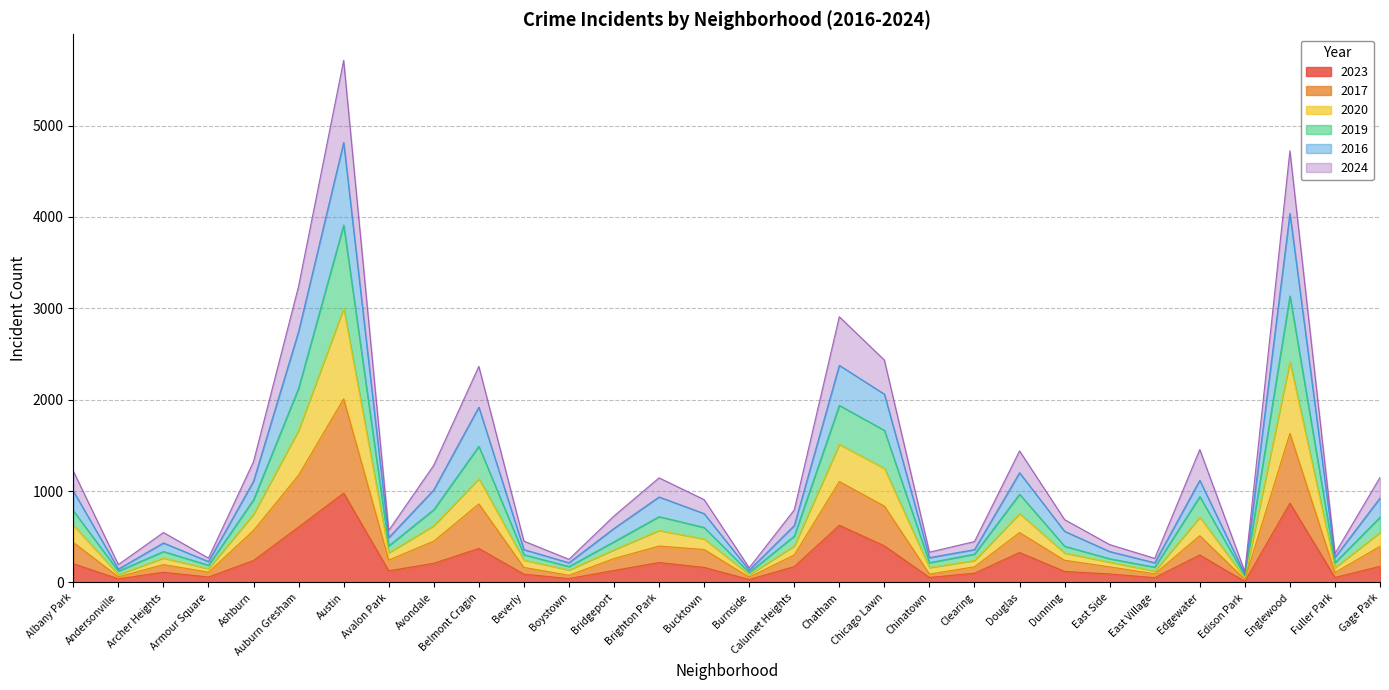

What is the total value across all series at Douglas?

1440